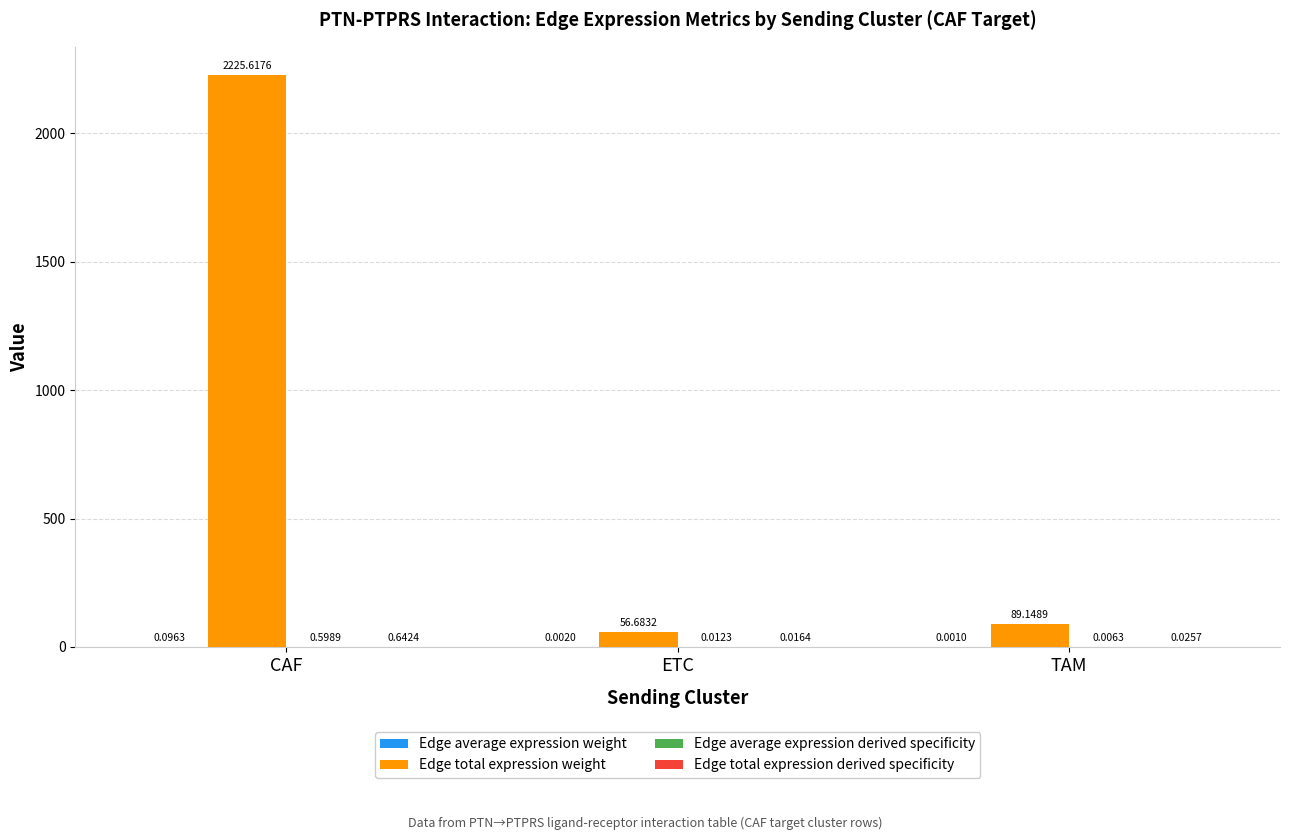

Which series has the largest range (max minus min)?

Edge total expression weight